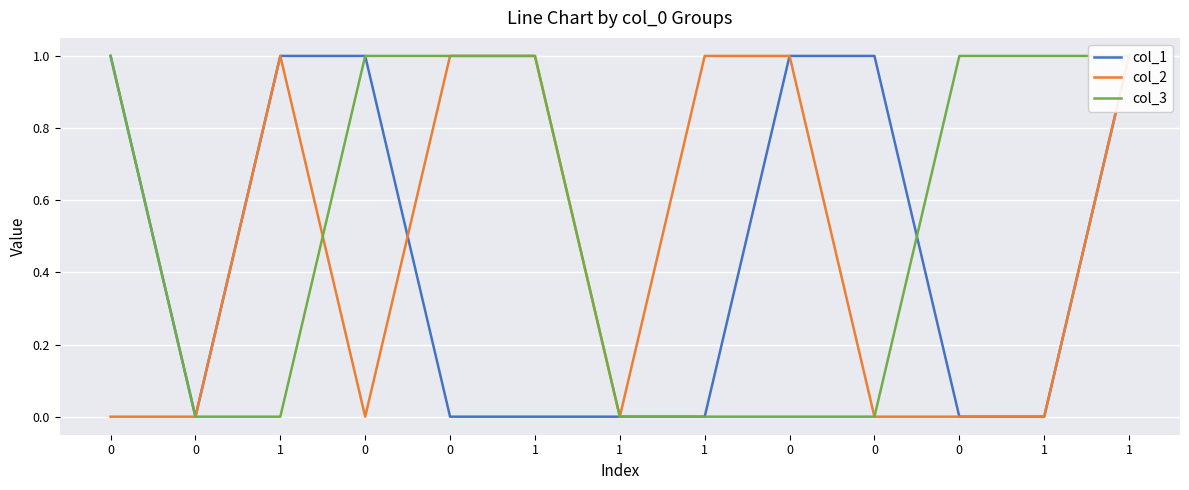

Which series has the largest total across all categories?

col_3